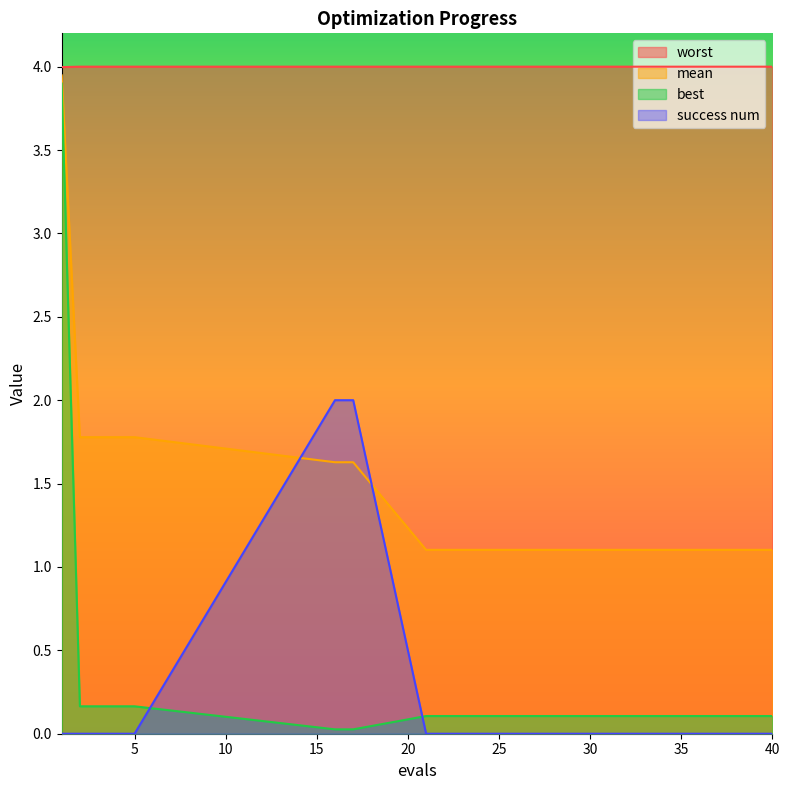

At 32, list the series in order from smallest to largest.

success num, best, mean, worst